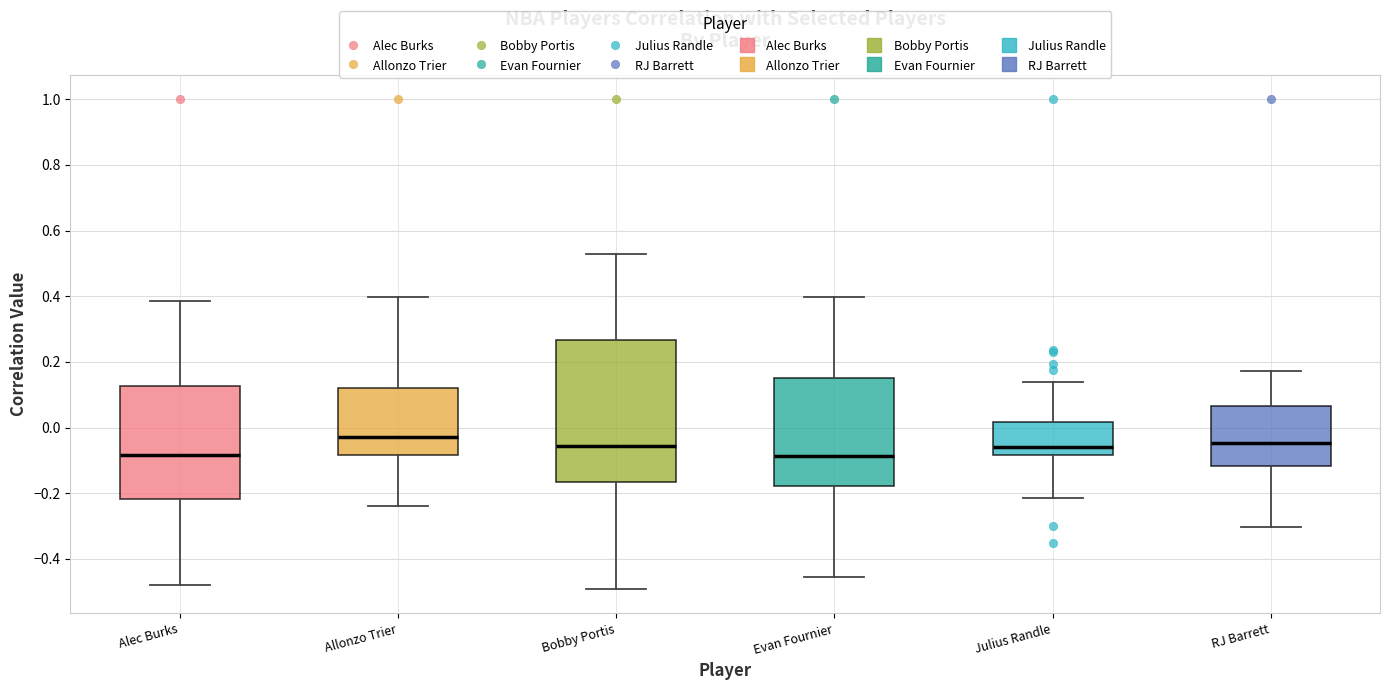

Reading left to right, read every box against the y-axis: the position of its median line, the range the box covers, and the ends of its whiskers. The values are not printed on the chart, so give them approximately, as read against the axis.

Alec Burks: median -0.08, box -0.22 to 0.12, whiskers -0.48 to 0.38
Allonzo Trier: median -0.02, box -0.08 to 0.12, whiskers -0.24 to 0.40
Bobby Portis: median -0.06, box -0.16 to 0.26, whiskers -0.50 to 0.52
Evan Fournier: median -0.08, box -0.18 to 0.16, whiskers -0.46 to 0.40
Julius Randle: median -0.06, box -0.08 to 0.02, whiskers -0.22 to 0.14
RJ Barrett: median -0.04, box -0.12 to 0.06, whiskers -0.30 to 0.18